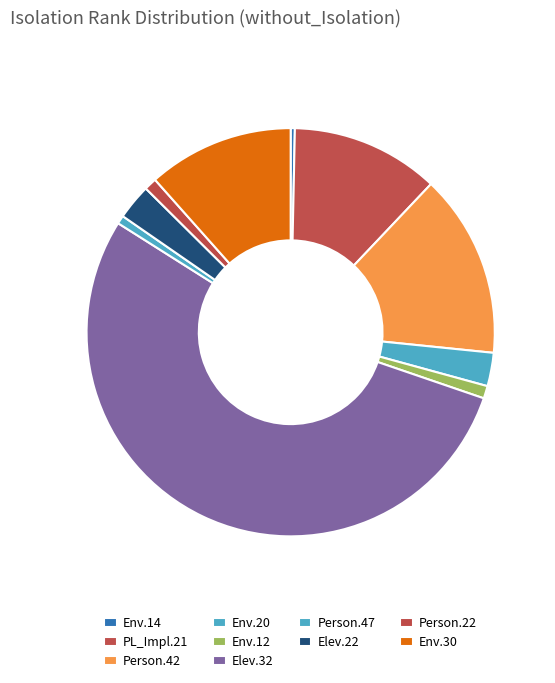

What is the smallest slice in the pie chart?

Empty.ElevatorSystem.Environment.14